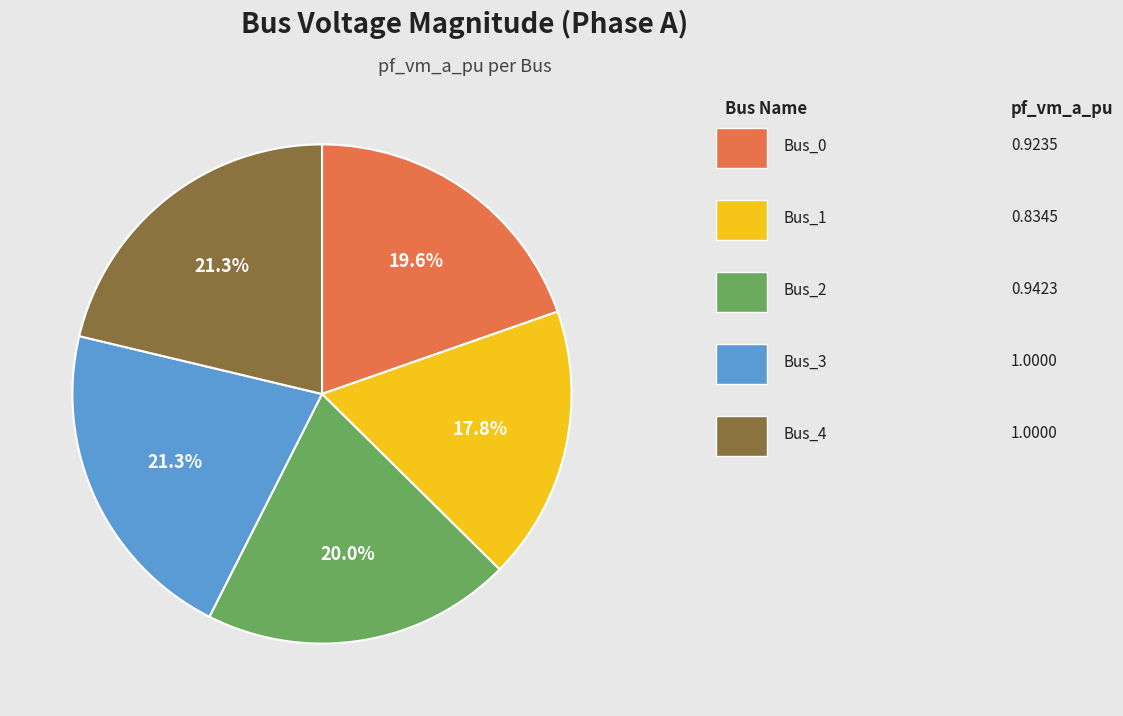

Is there a majority slice in this chart?

No